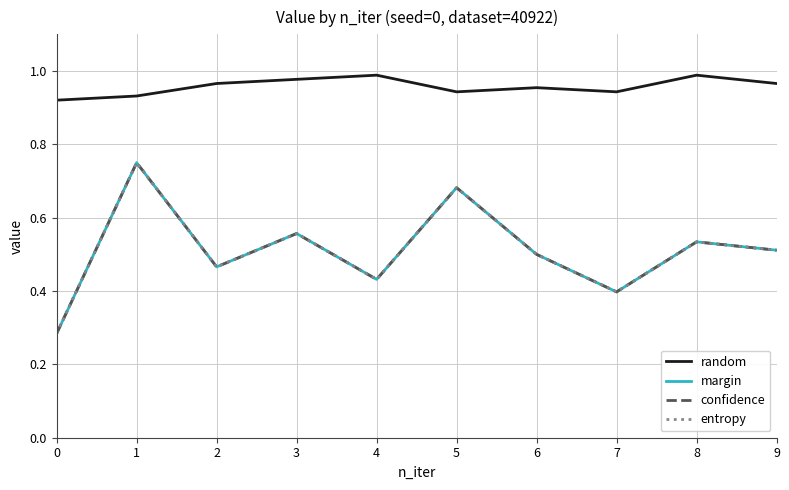

The margin series shows 0.5 at 9. True or false?

True